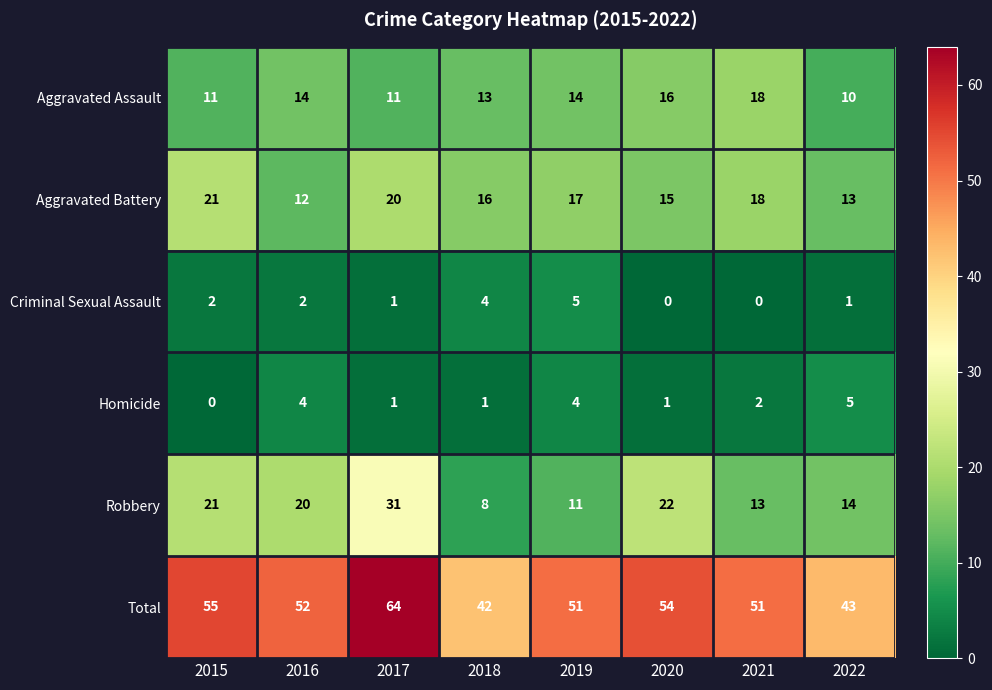

Which category has the lowest value in the Homicide series?

2015